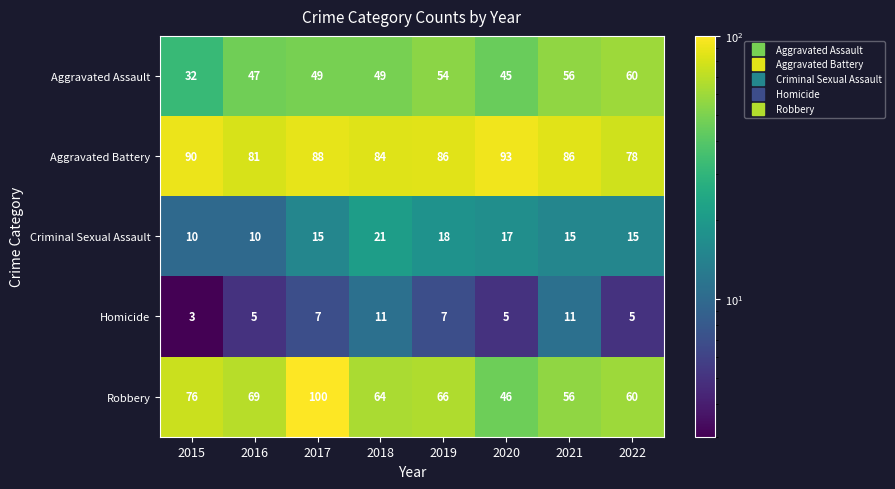

What is the average value of the Robbery series?

67